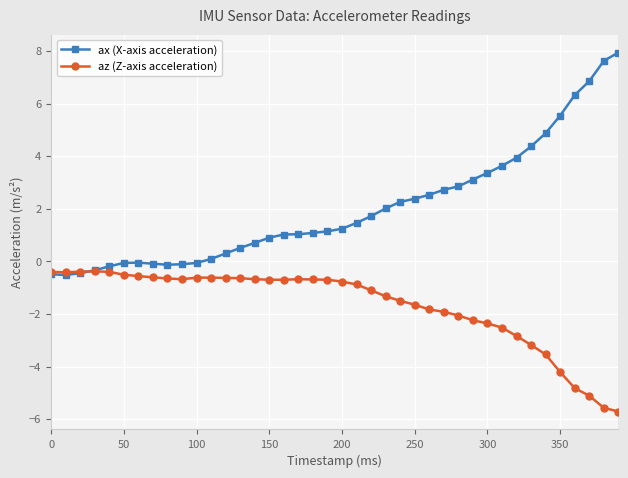

Which series has the widest spread of values?

ax (X-axis acceleration)